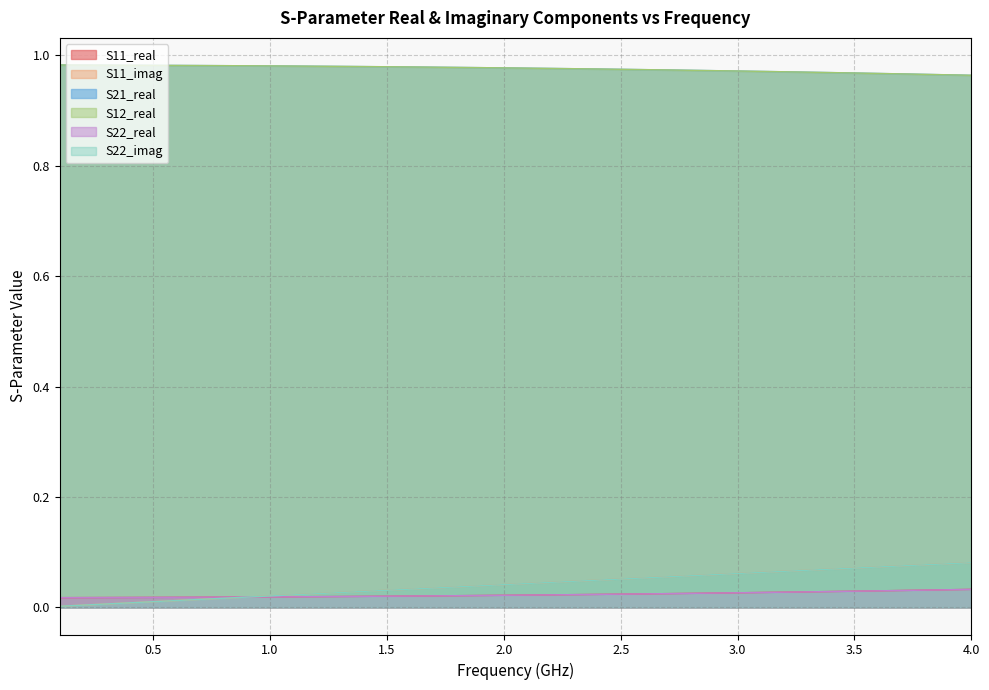

What is the difference between the maximum and second lowest values in the S11_imag series?

0.1